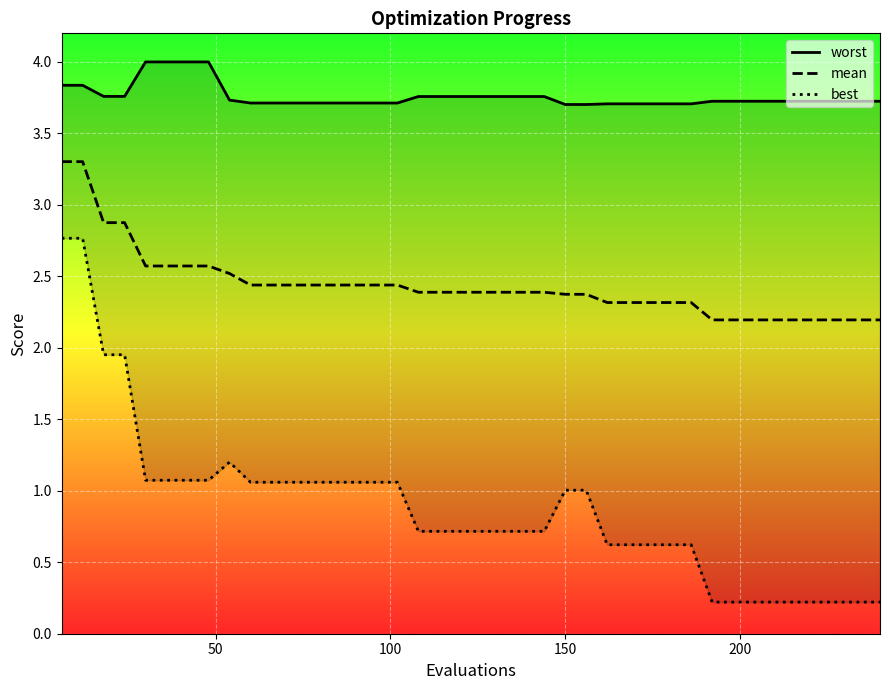

Which series has the largest total across all categories?

worst